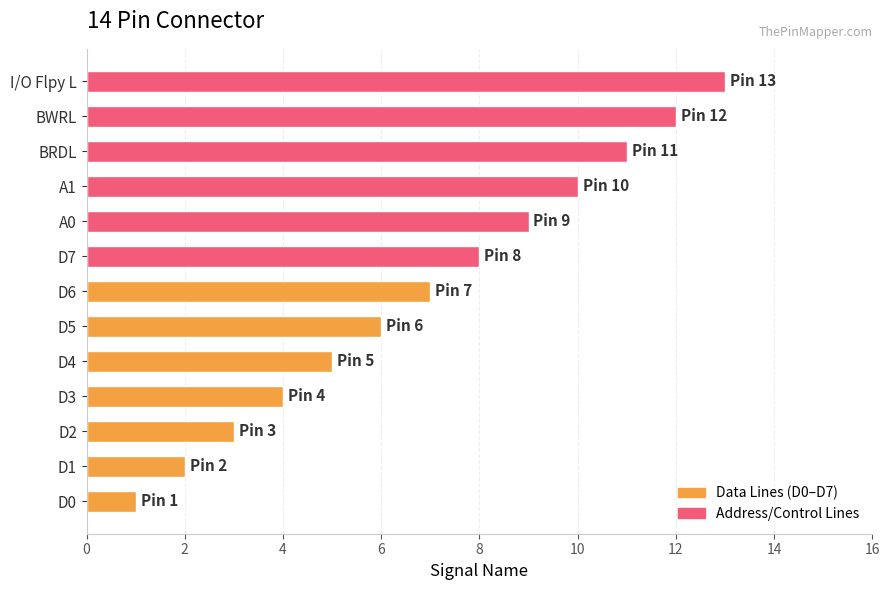

The value at A0 is 3. True or false?

False